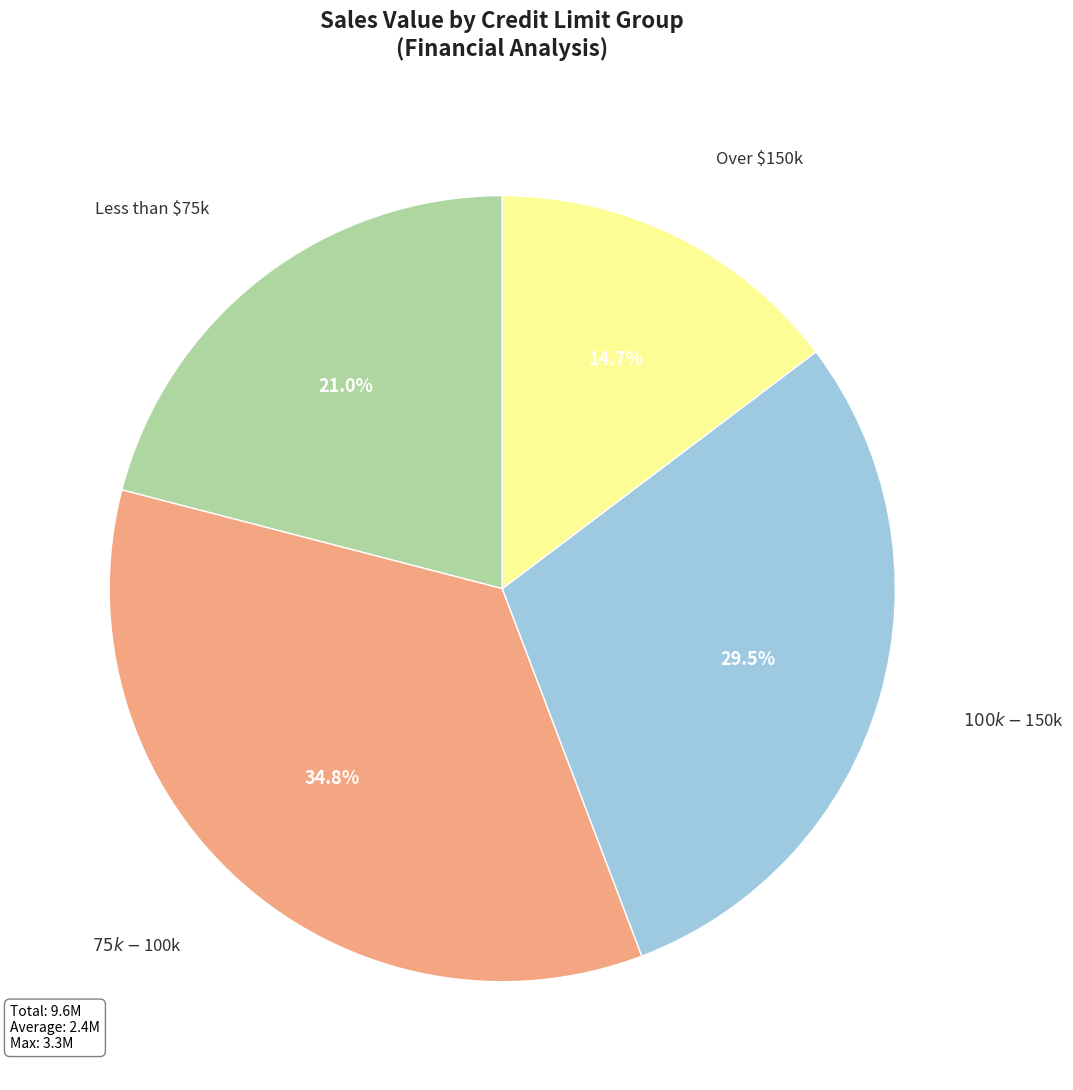

Does any single category account for the majority?

No